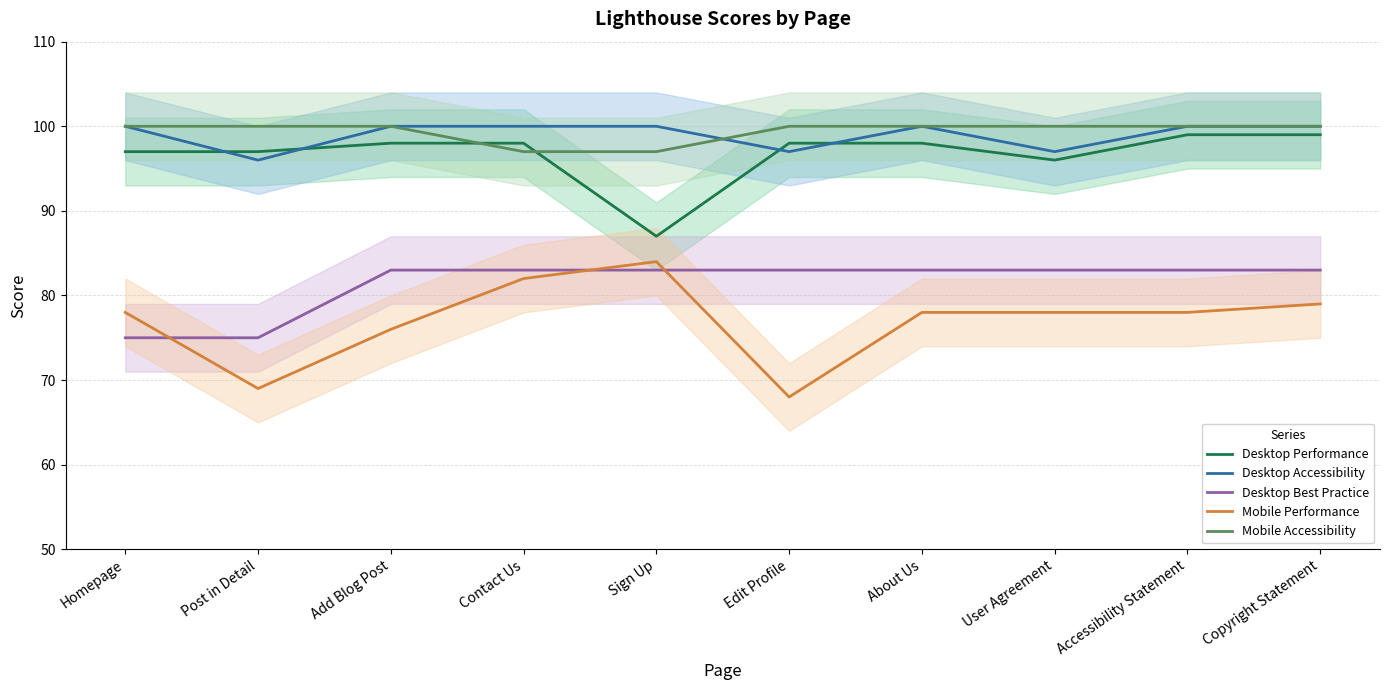

What is the label of the 3rd point from the left?

Add Blog Post